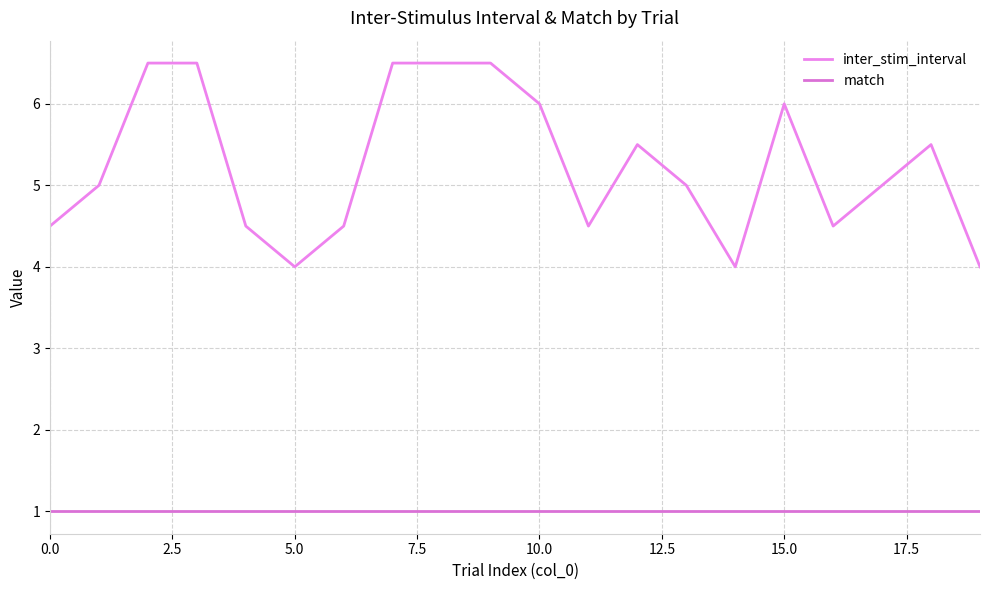

List the series in order of their peak value, highest first.

inter_stim_interval, match